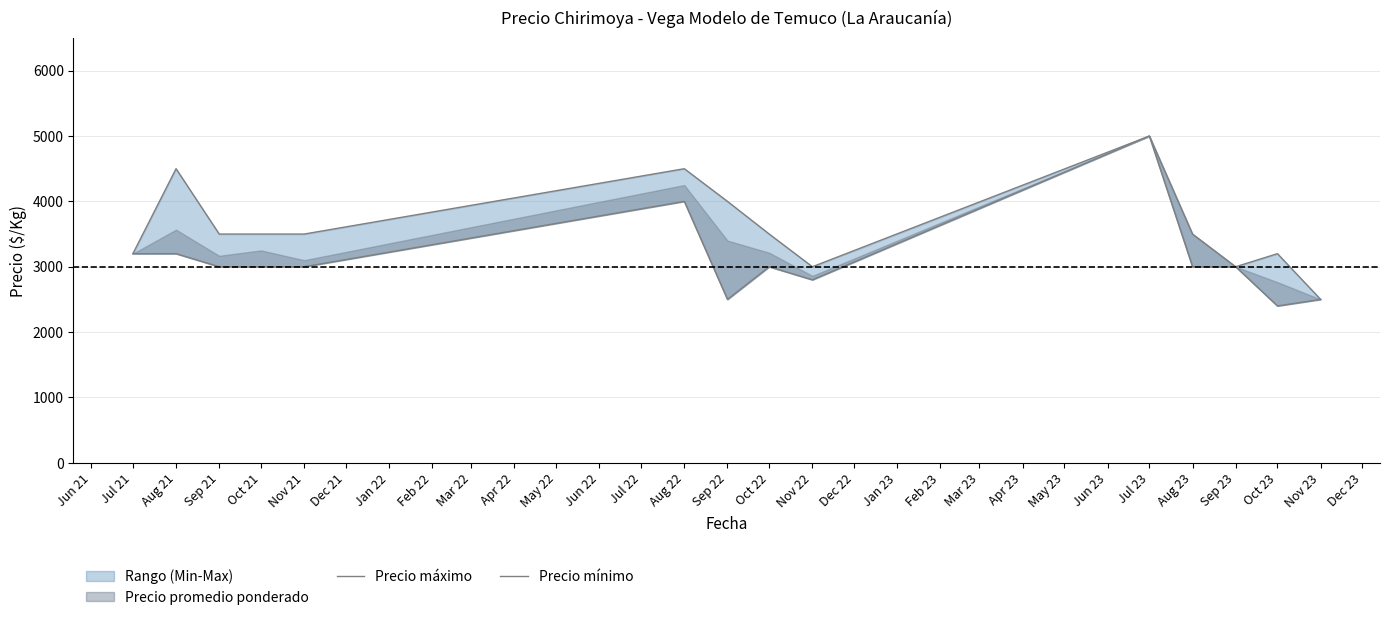

The value of Precio máximo at Aug 22 is 7228. True or false?

False